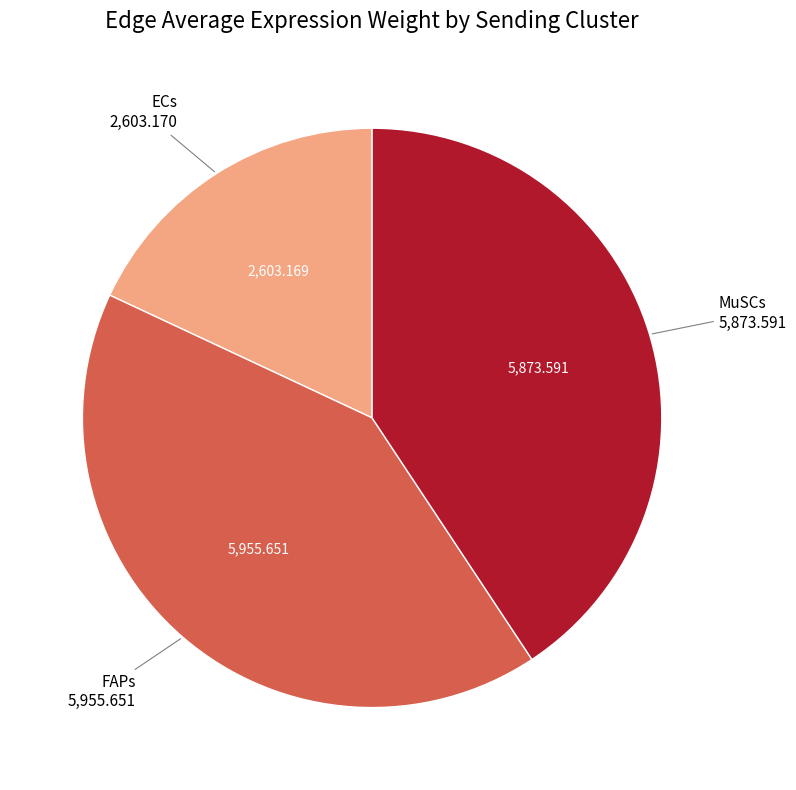

Is there a majority slice in this chart?

No